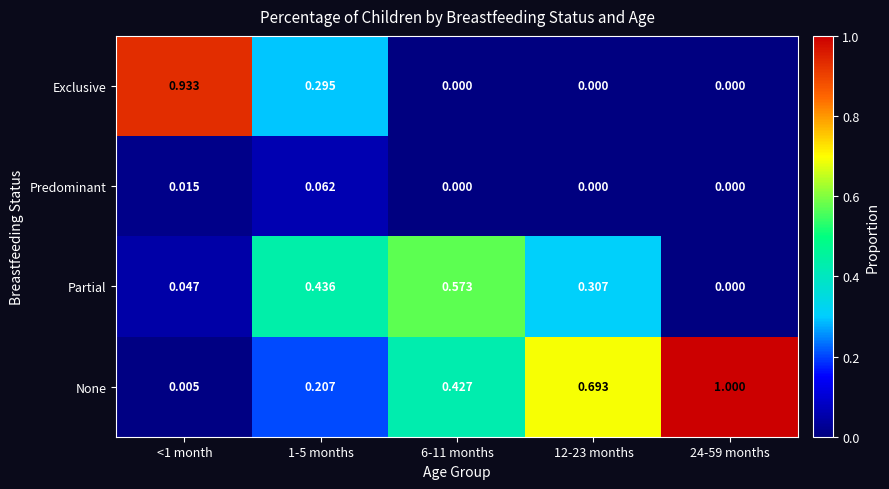

Which series has the largest total across all categories?

None